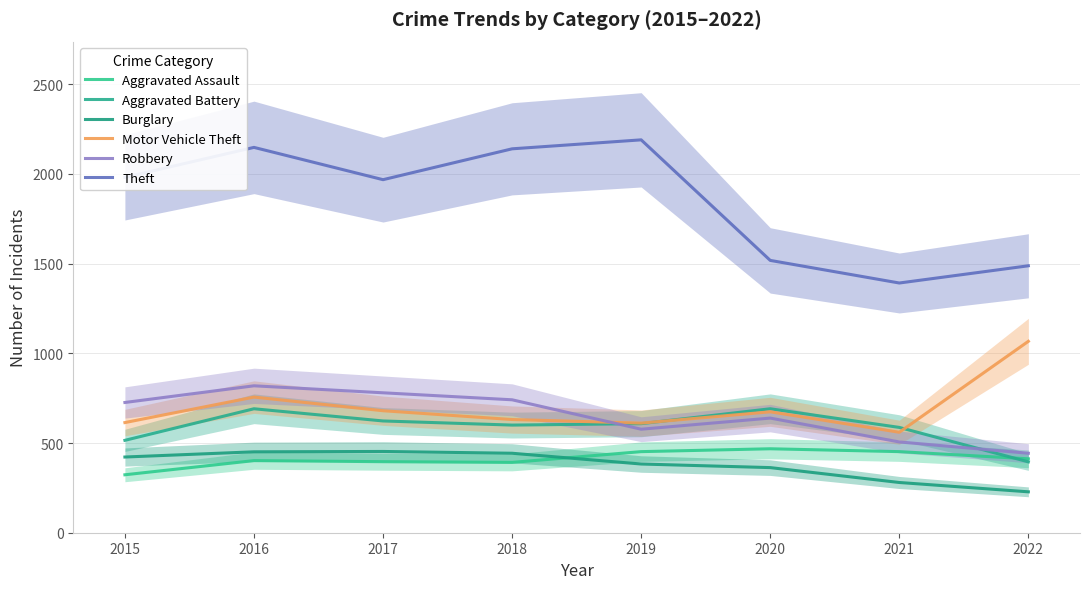

Is the value of Motor Vehicle Theft at 2020 greater than the value of Theft at 2016?

No